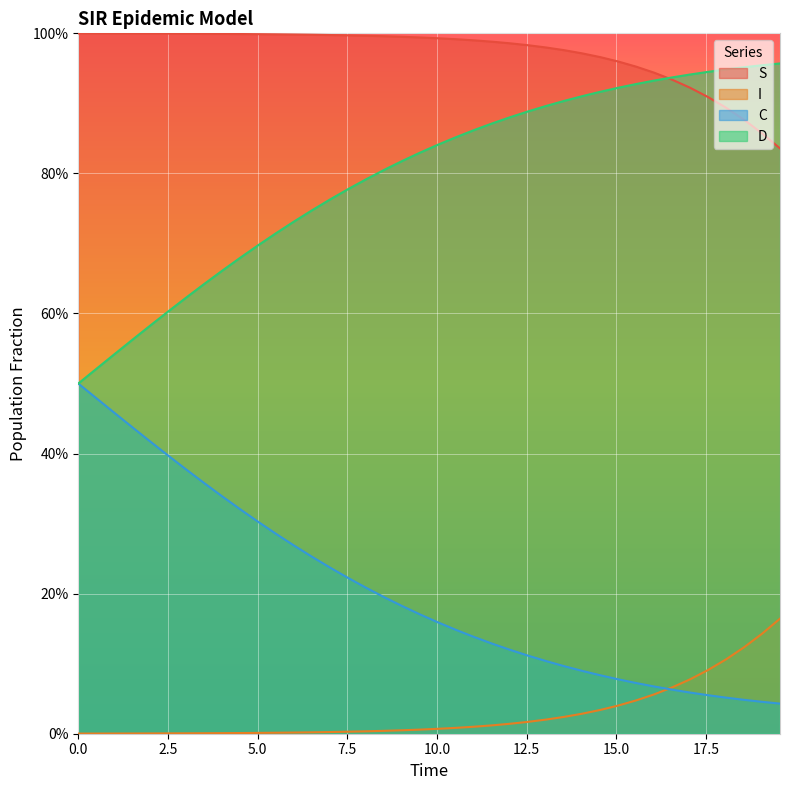

Does the chart display data point markers on the line(s)?

No